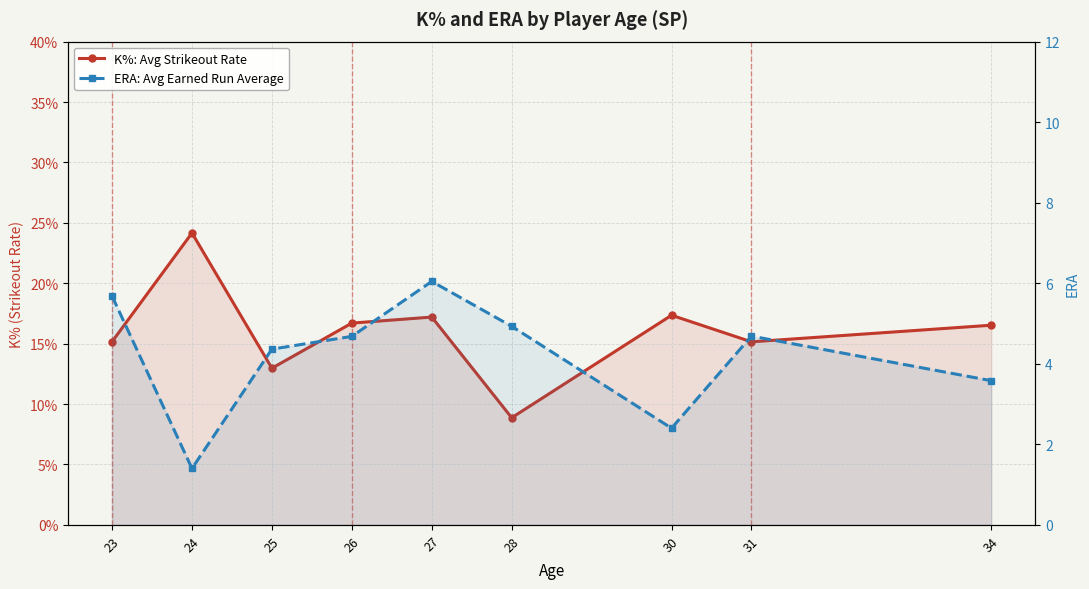

Which series has the largest range (max minus min)?

K%: Avg Strikeout Rate